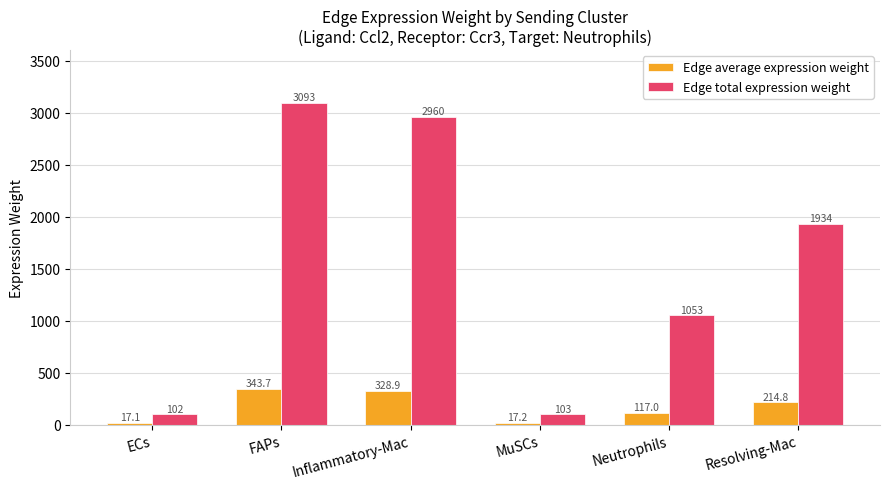

What position from the left is Neutrophils?

5